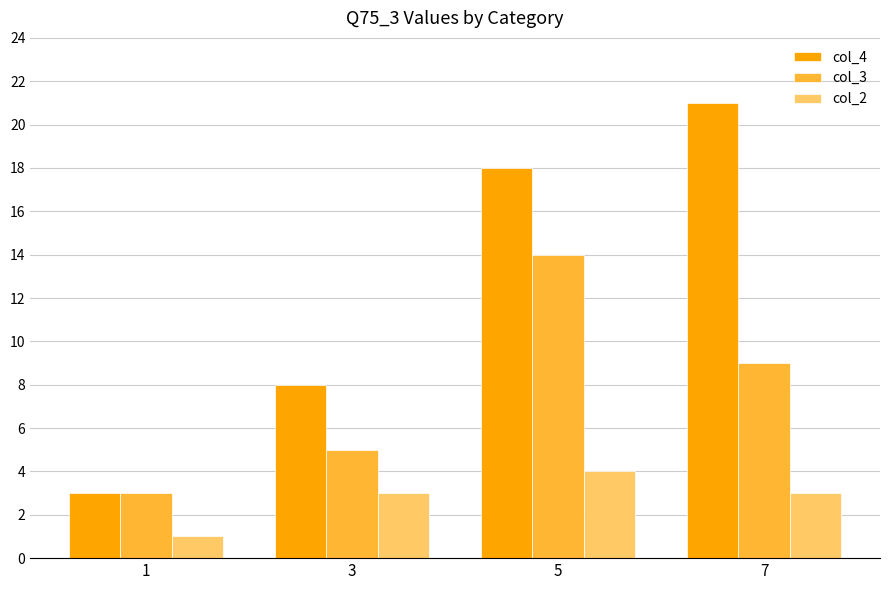

Which series changed the most between 1 and 5?

col_4